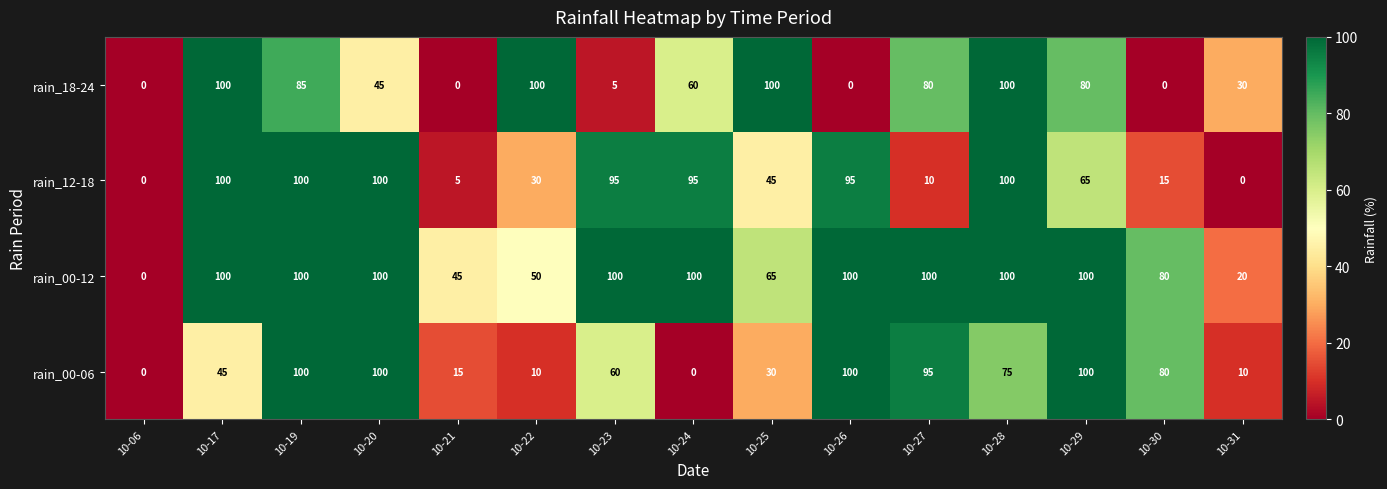

Where does the rain_00-06 series first go above 60?

10-19